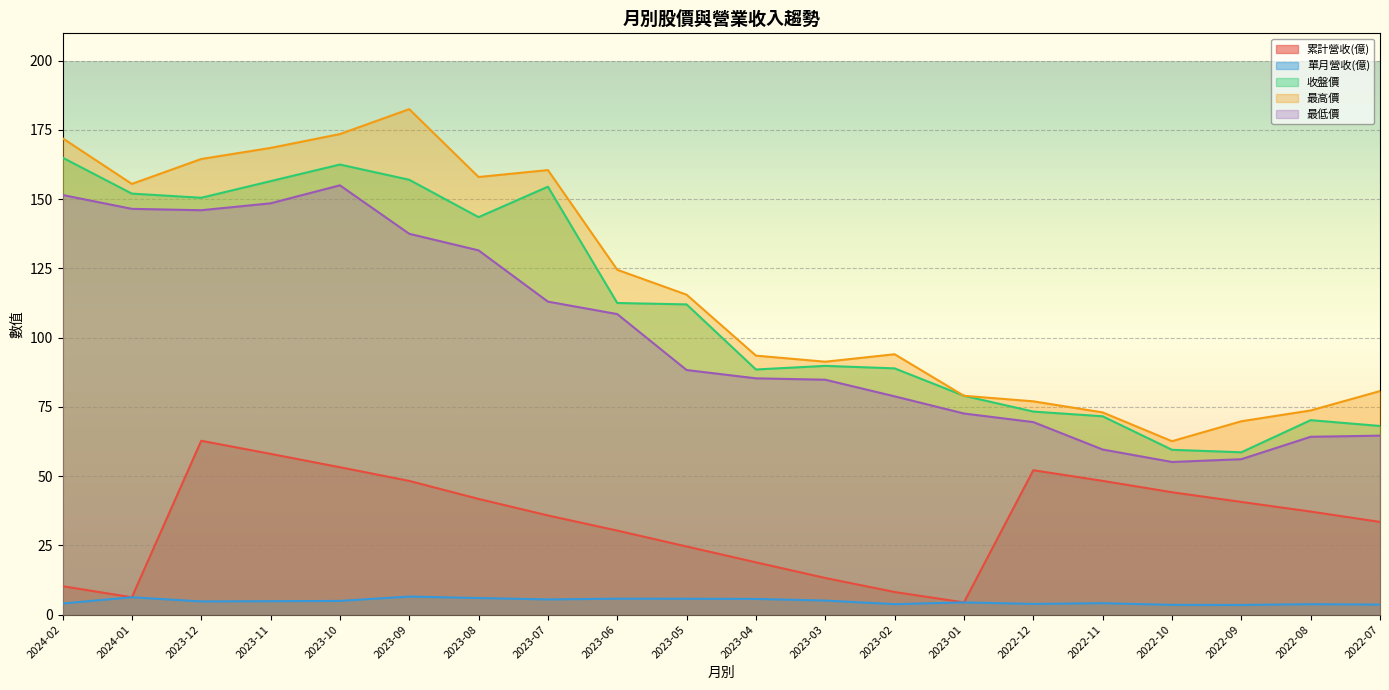

Does the chart display data point markers on the line(s)?

No